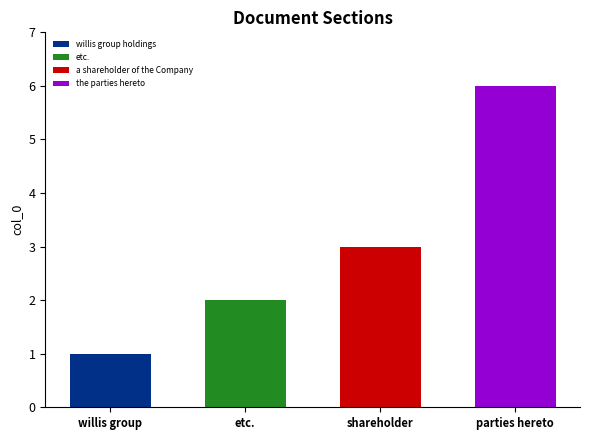

What is the smallest value displayed?

1